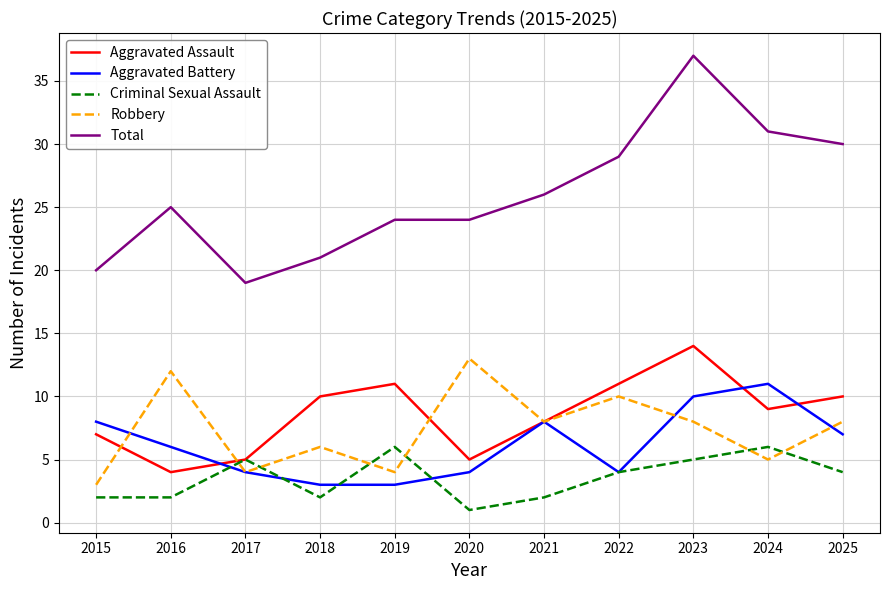

Which label corresponds to the largest value in the chart?

2023